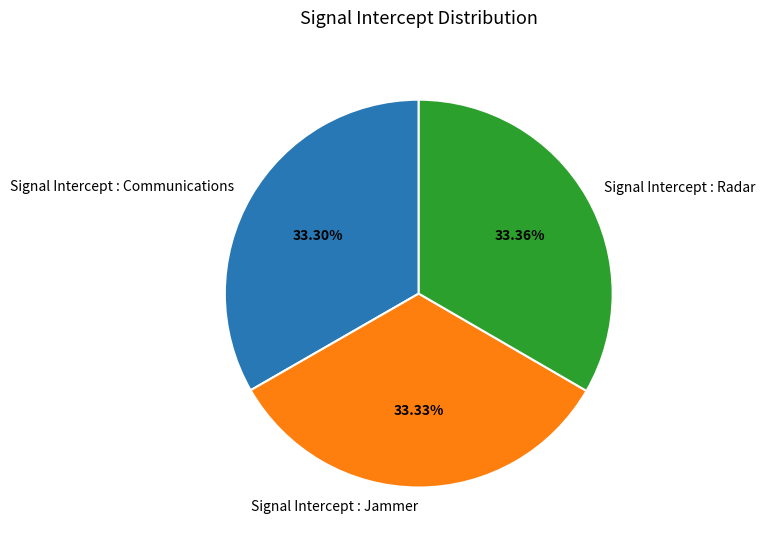

Is the sum of Signal Intercept : Communications and Signal Intercept : Jammer greater than half?

Yes